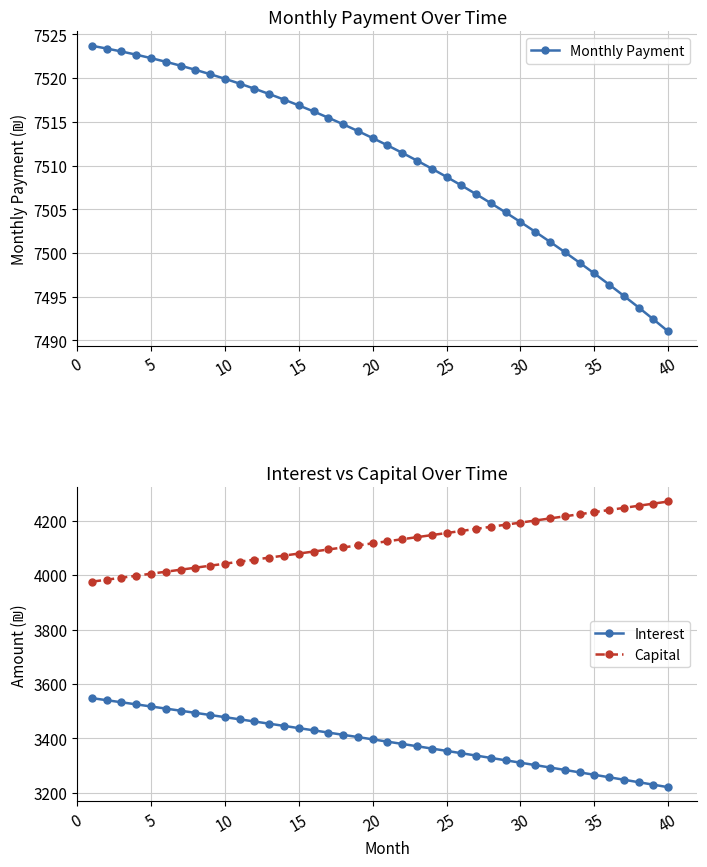

What is the lowest value of the Monthly Payment series?

7491.0